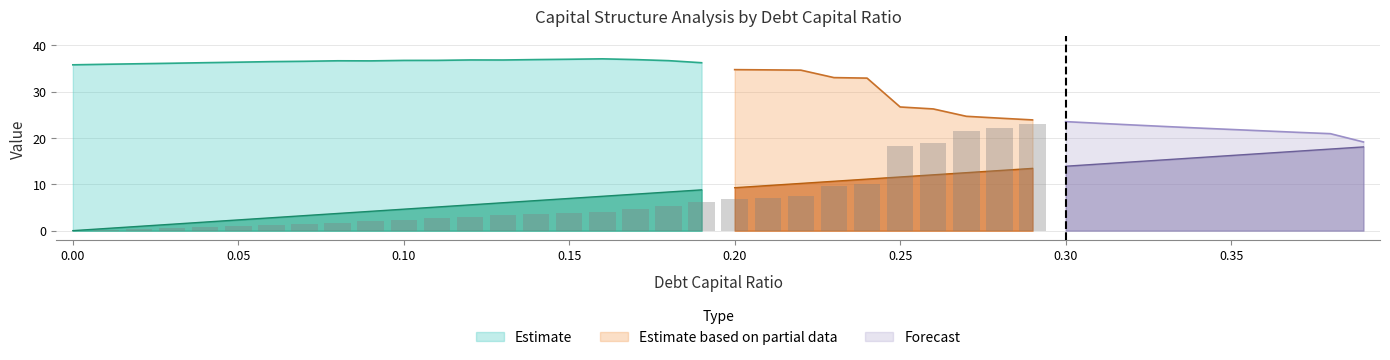

Reading left to right, extract all data points from this chart.

debt_capital: 0.0	0.0	0.0	0.0	0.0	0.1	0.1	0.1	0.1	0.1	0.1	0.1	0.1	0.1	0.1	0.1	0.2	0.2	0.2	0.2	0.2	0.2	0.2	0.2	0.2	0.2	0.3	0.3	0.3	0.3	0.3	0.3	0.3	0.3	0.3	0.3	0.4	0.4	0.4	0.4
enterprise_value: 35.8	35.9	36.0	36.1	36.2	36.4	36.5	36.5	36.7	36.6	36.7	36.8	36.8	36.8	36.9	37.0	37.1	36.9	36.7	36.2	34.8	34.7	34.6	33.0	32.9	26.7	26.3	24.7	24.3	23.9	23.5	23.2	22.8	22.5	22.1	21.8	21.5	21.2	20.9	19.1
debt: 0.0	0.5	0.9	1.4	1.9	2.3	2.8	3.2	3.7	4.2	4.6	5.1	5.6	6.0	6.5	7.0	7.4	7.9	8.3	8.8	9.3	9.7	10.2	10.7	11.1	11.6	12.0	12.5	13.0	13.4	13.9	14.4	14.8	15.3	15.8	16.2	16.7	17.1	17.6	18.1
interest_expense: 0.0	0.0	0.0	0.1	0.1	0.1	0.1	0.2	0.2	0.2	0.2	0.3	0.3	0.3	0.4	0.4	0.4	0.5	0.5	0.6	0.8	0.9	0.9	1.2	1.3	2.3	2.4	2.7	2.8	2.9	3.0	3.1	3.2	3.3	3.4	3.5	3.6	3.7	3.8	4.3
debt_equity: 0.0	0.0	0.0	0.0	0.0	0.1	0.1	0.1	0.1	0.1	0.1	0.1	0.1	0.1	0.2	0.2	0.2	0.2	0.2	0.2	0.2	0.3	0.3	0.3	0.3	0.3	0.4	0.4	0.4	0.4	0.4	0.4	0.5	0.5	0.5	0.5	0.6	0.6	0.6	0.6